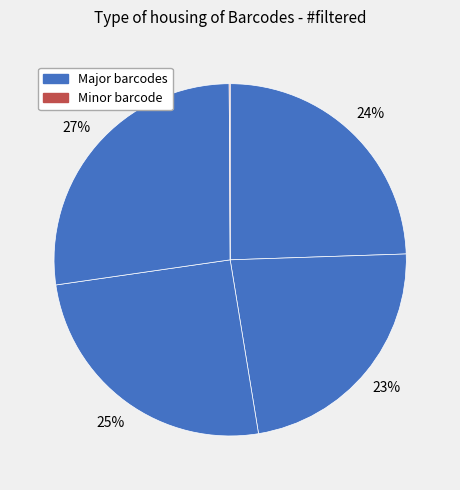

To the nearest percent, what is the difference between the largest and smallest slice percentages?

27%